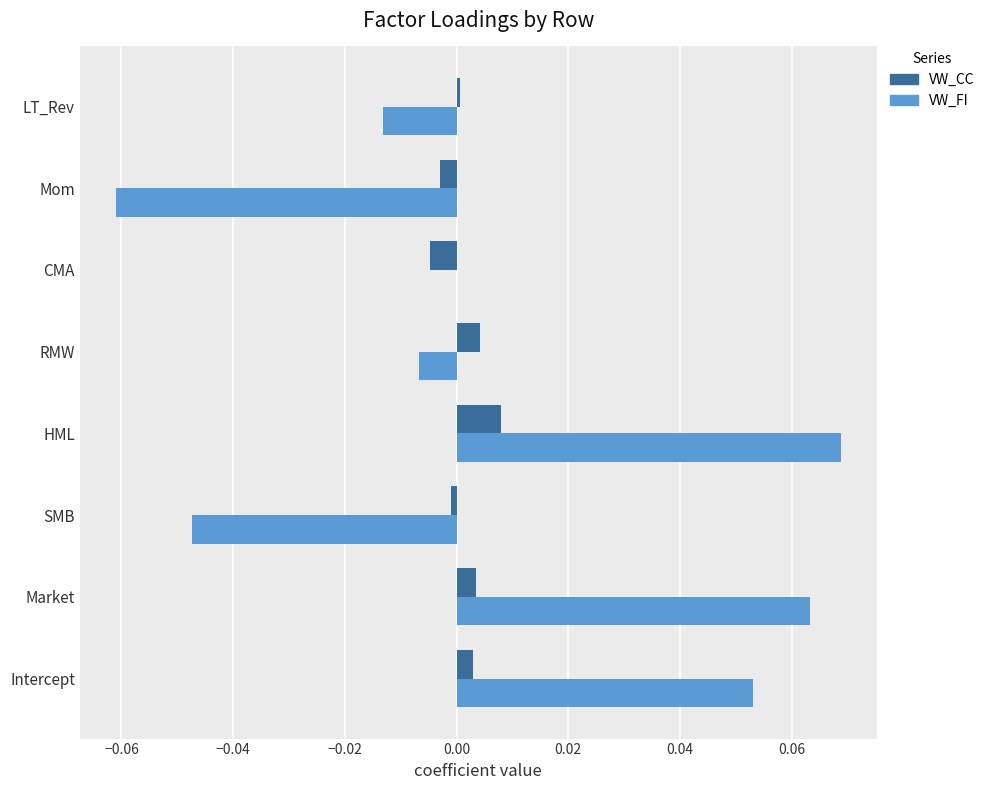

How many series are shown in this chart?

2